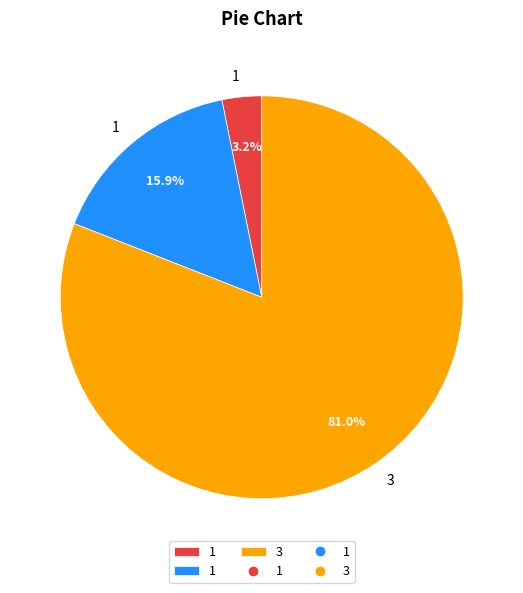

To the nearest percent, what is the average slice percentage?

33%